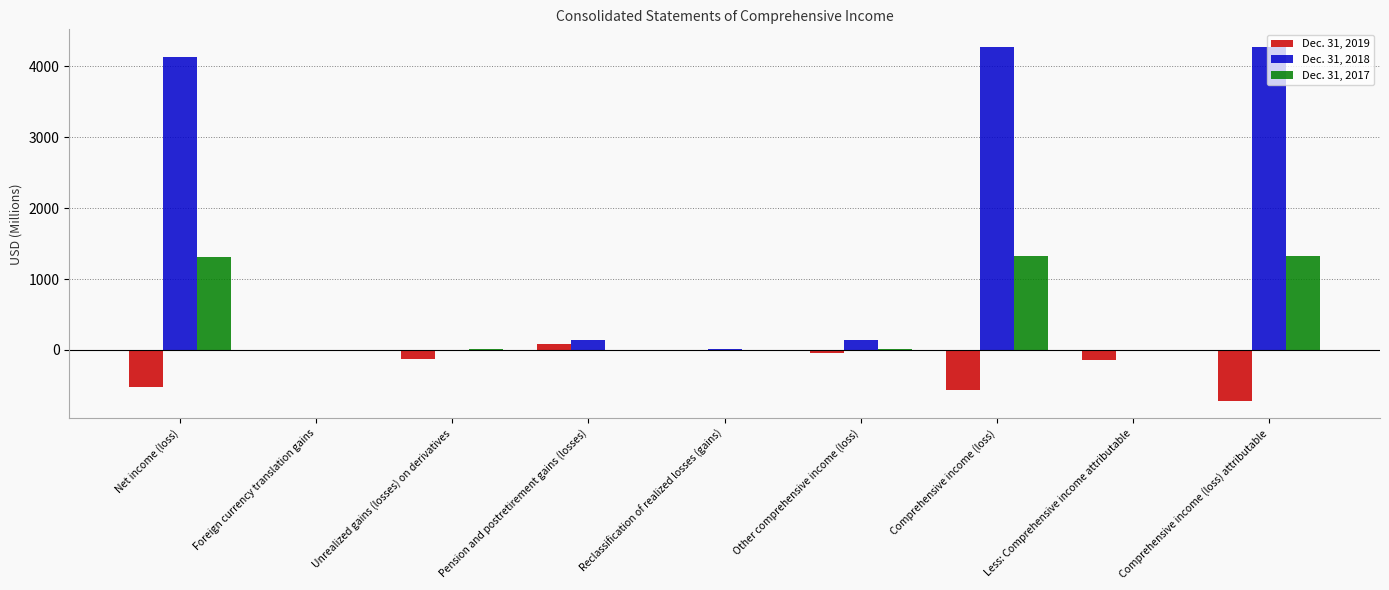

What is the maximum value shown in the chart?

4275